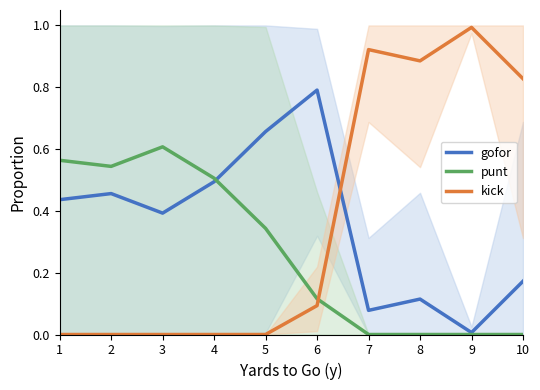

The value of punt at 8 is 0.2. True or false?

False